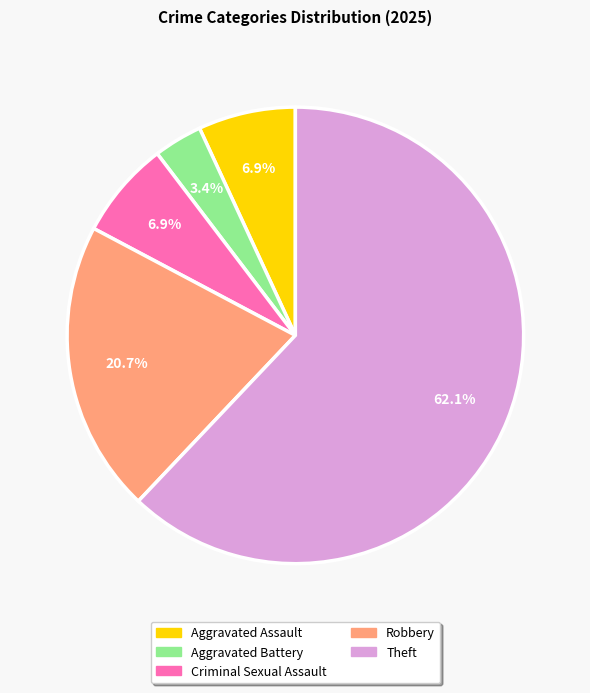

Is there a majority slice in this chart?

Yes